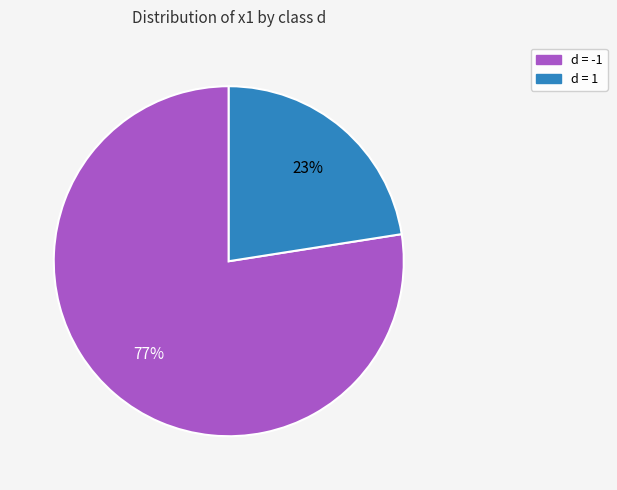

To the nearest percent, what is the average slice percentage?

50%